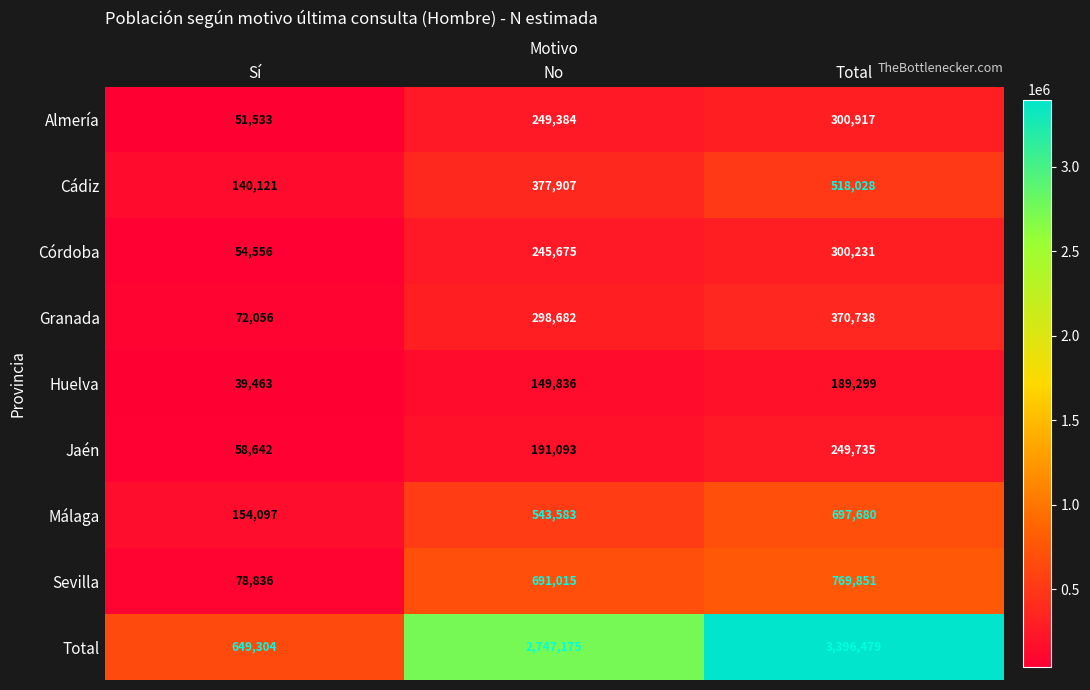

What is the approximate value of Córdoba at Sí?

54556